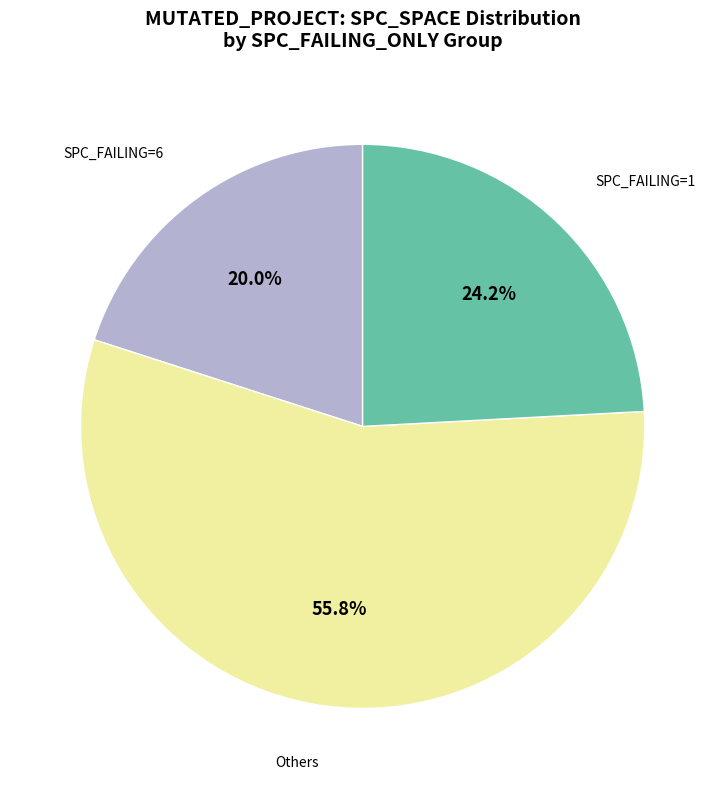

Is there a majority slice in this chart?

Yes